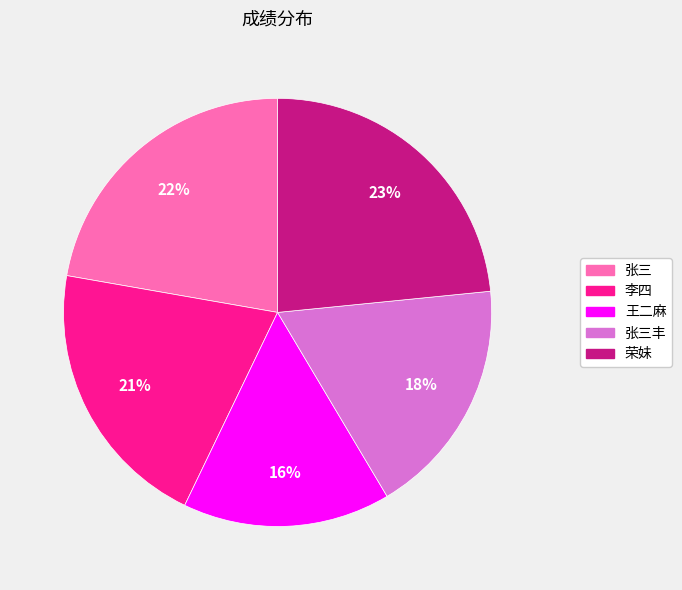

Is there a majority slice in this chart?

No